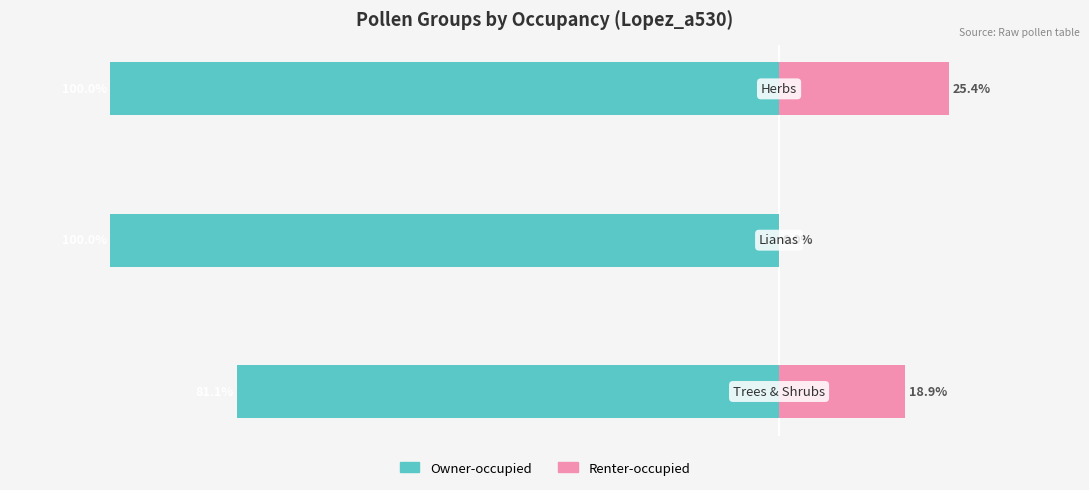

The Owner-occupied series shows -122.5 at 0. True or false?

False